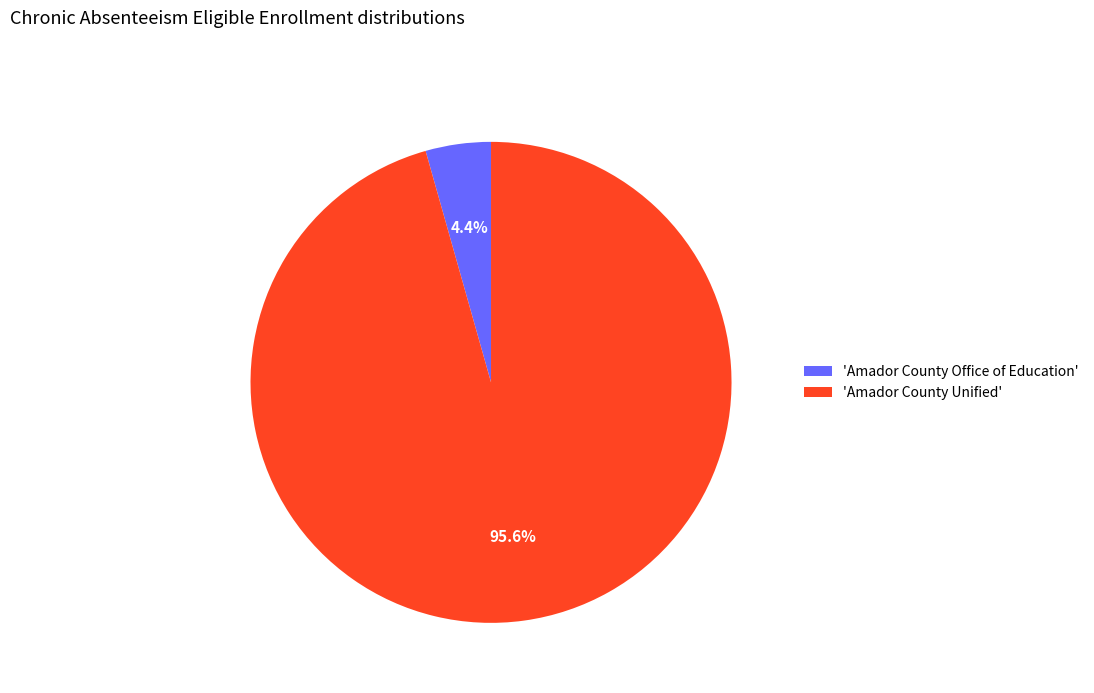

Rank the categories by value from lowest to highest.

'Amador County Office of Education', 'Amador County Unified'